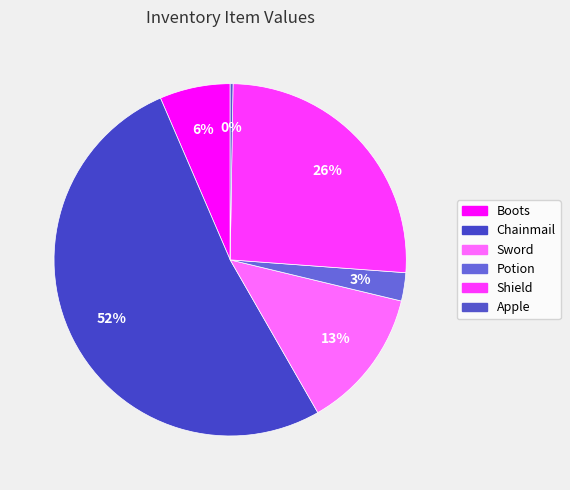

What is the largest slice in the pie chart?

Chainmail